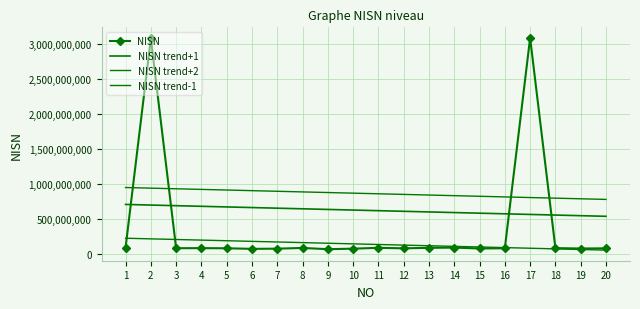

Between 5 and 11, which is larger?

11